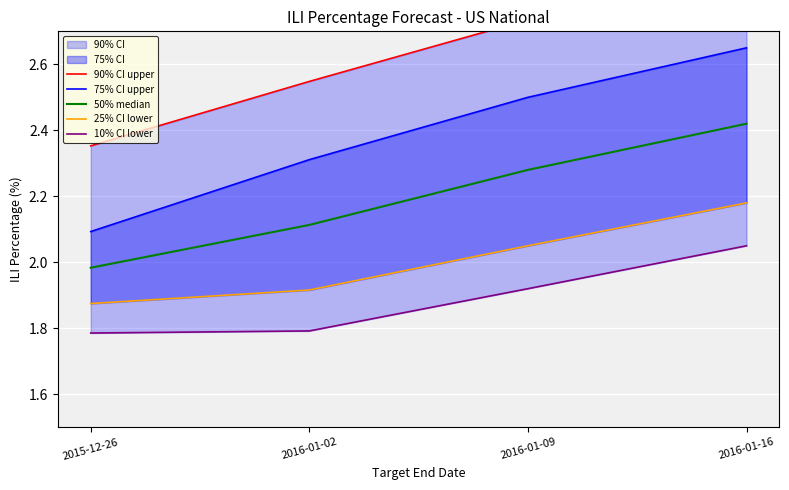

What is the highest value of the 90% CI upper series?

2.9